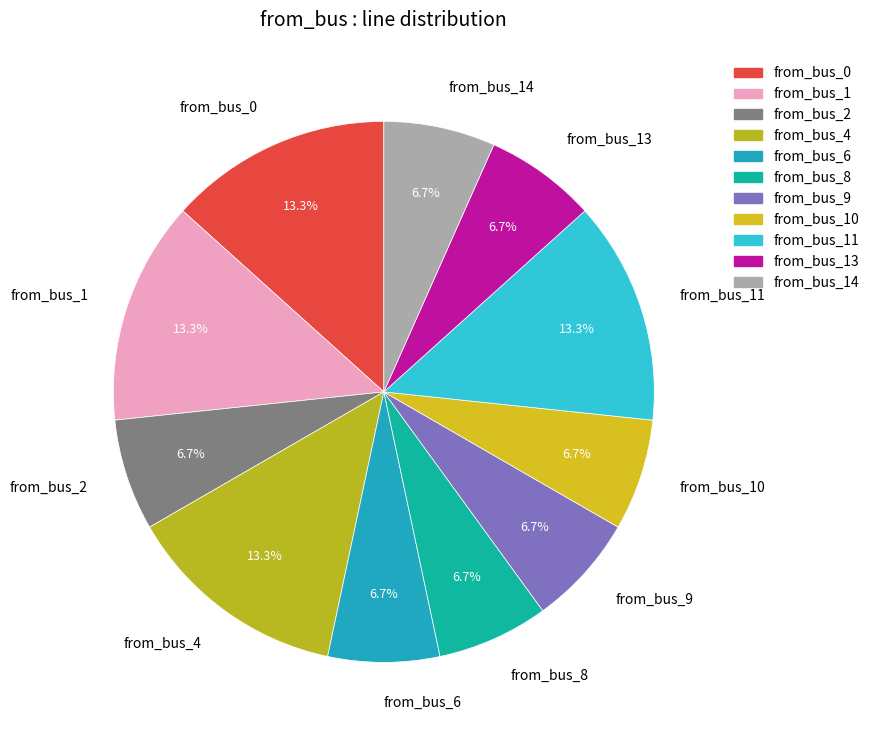

To the nearest percent, what is the difference between the largest and smallest slice percentages?

7%